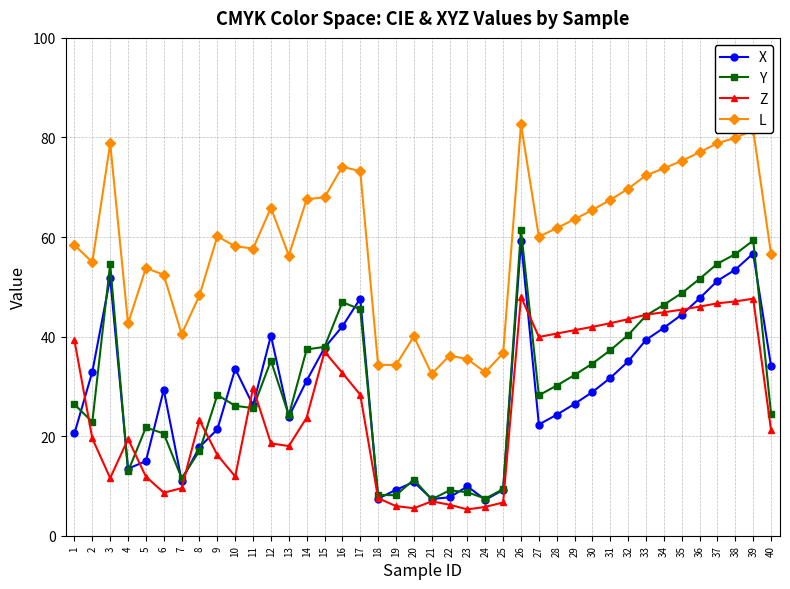

What is the maximum value shown in the chart?

82.6